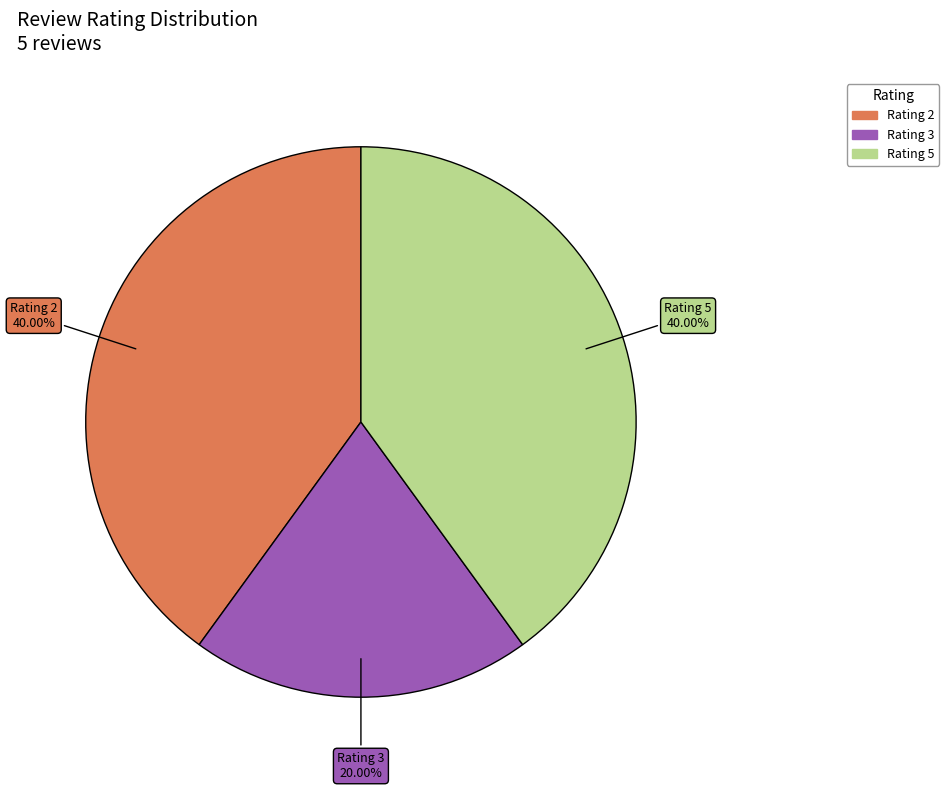

Does any single category account for the majority?

No